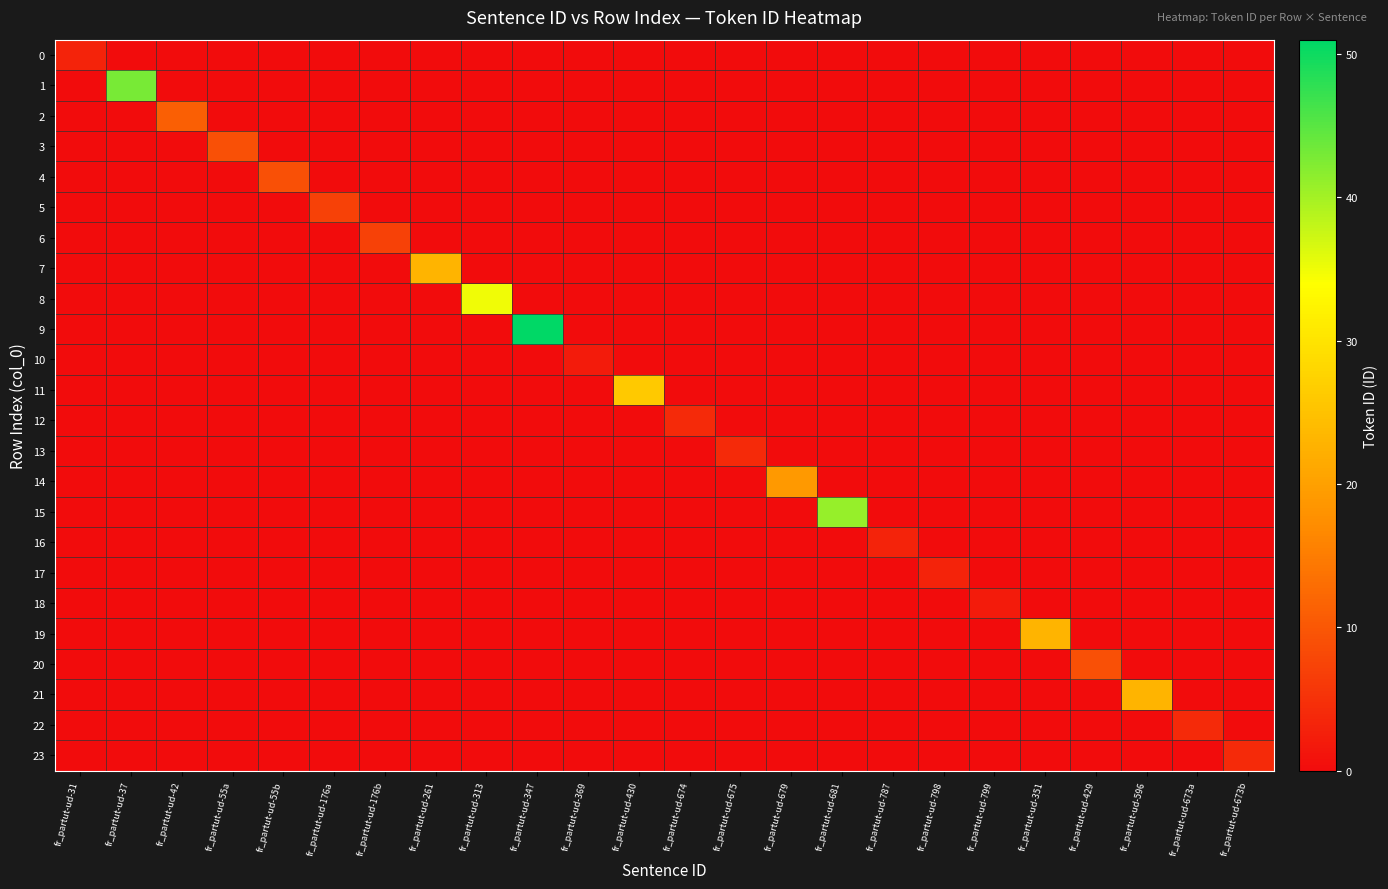

Reading left to right, transcribe all the data shown in this chart.

0: fr_partut-ud-31=3	fr_partut-ud-37=0	fr_partut-ud-42=0	fr_partut-ud-55a=0	fr_partut-ud-55b=0	fr_partut-ud-176a=0	fr_partut-ud-176b=0	fr_partut-ud-261=0	fr_partut-ud-313=0	fr_partut-ud-347=0	fr_partut-ud-369=0	fr_partut-ud-430=0	fr_partut-ud-674=0	fr_partut-ud-675=0	fr_partut-ud-679=0	fr_partut-ud-681=0	fr_partut-ud-787=0	fr_partut-ud-798=0	fr_partut-ud-799=0	fr_partut-ud-351=0	fr_partut-ud-429=0	fr_partut-ud-596=0	fr_partut-ud-673a=0	fr_partut-ud-673b=0
1: fr_partut-ud-31=0	fr_partut-ud-37=43	fr_partut-ud-42=0	fr_partut-ud-55a=0	fr_partut-ud-55b=0	fr_partut-ud-176a=0	fr_partut-ud-176b=0	fr_partut-ud-261=0	fr_partut-ud-313=0	fr_partut-ud-347=0	fr_partut-ud-369=0	fr_partut-ud-430=0	fr_partut-ud-674=0	fr_partut-ud-675=0	fr_partut-ud-679=0	fr_partut-ud-681=0	fr_partut-ud-787=0	fr_partut-ud-798=0	fr_partut-ud-799=0	fr_partut-ud-351=0	fr_partut-ud-429=0	fr_partut-ud-596=0	fr_partut-ud-673a=0	fr_partut-ud-673b=0
2: fr_partut-ud-31=0	fr_partut-ud-37=0	fr_partut-ud-42=11	fr_partut-ud-55a=0	fr_partut-ud-55b=0	fr_partut-ud-176a=0	fr_partut-ud-176b=0	fr_partut-ud-261=0	fr_partut-ud-313=0	fr_partut-ud-347=0	fr_partut-ud-369=0	fr_partut-ud-430=0	fr_partut-ud-674=0	fr_partut-ud-675=0	fr_partut-ud-679=0	fr_partut-ud-681=0	fr_partut-ud-787=0	fr_partut-ud-798=0	fr_partut-ud-799=0	fr_partut-ud-351=0	fr_partut-ud-429=0	fr_partut-ud-596=0	fr_partut-ud-673a=0	fr_partut-ud-673b=0
3: fr_partut-ud-31=0	fr_partut-ud-37=0	fr_partut-ud-42=0	fr_partut-ud-55a=9	fr_partut-ud-55b=0	fr_partut-ud-176a=0	fr_partut-ud-176b=0	fr_partut-ud-261=0	fr_partut-ud-313=0	fr_partut-ud-347=0	fr_partut-ud-369=0	fr_partut-ud-430=0	fr_partut-ud-674=0	fr_partut-ud-675=0	fr_partut-ud-679=0	fr_partut-ud-681=0	fr_partut-ud-787=0	fr_partut-ud-798=0	fr_partut-ud-799=0	fr_partut-ud-351=0	fr_partut-ud-429=0	fr_partut-ud-596=0	fr_partut-ud-673a=0	fr_partut-ud-673b=0
4: fr_partut-ud-31=0	fr_partut-ud-37=0	fr_partut-ud-42=0	fr_partut-ud-55a=0	fr_partut-ud-55b=9	fr_partut-ud-176a=0	fr_partut-ud-176b=0	fr_partut-ud-261=0	fr_partut-ud-313=0	fr_partut-ud-347=0	fr_partut-ud-369=0	fr_partut-ud-430=0	fr_partut-ud-674=0	fr_partut-ud-675=0	fr_partut-ud-679=0	fr_partut-ud-681=0	fr_partut-ud-787=0	fr_partut-ud-798=0	fr_partut-ud-799=0	fr_partut-ud-351=0	fr_partut-ud-429=0	fr_partut-ud-596=0	fr_partut-ud-673a=0	fr_partut-ud-673b=0
5: fr_partut-ud-31=0	fr_partut-ud-37=0	fr_partut-ud-42=0	fr_partut-ud-55a=0	fr_partut-ud-55b=0	fr_partut-ud-176a=7	fr_partut-ud-176b=0	fr_partut-ud-261=0	fr_partut-ud-313=0	fr_partut-ud-347=0	fr_partut-ud-369=0	fr_partut-ud-430=0	fr_partut-ud-674=0	fr_partut-ud-675=0	fr_partut-ud-679=0	fr_partut-ud-681=0	fr_partut-ud-787=0	fr_partut-ud-798=0	fr_partut-ud-799=0	fr_partut-ud-351=0	fr_partut-ud-429=0	fr_partut-ud-596=0	fr_partut-ud-673a=0	fr_partut-ud-673b=0
6: fr_partut-ud-31=0	fr_partut-ud-37=0	fr_partut-ud-42=0	fr_partut-ud-55a=0	fr_partut-ud-55b=0	fr_partut-ud-176a=0	fr_partut-ud-176b=7	fr_partut-ud-261=0	fr_partut-ud-313=0	fr_partut-ud-347=0	fr_partut-ud-369=0	fr_partut-ud-430=0	fr_partut-ud-674=0	fr_partut-ud-675=0	fr_partut-ud-679=0	fr_partut-ud-681=0	fr_partut-ud-787=0	fr_partut-ud-798=0	fr_partut-ud-799=0	fr_partut-ud-351=0	fr_partut-ud-429=0	fr_partut-ud-596=0	fr_partut-ud-673a=0	fr_partut-ud-673b=0
7: fr_partut-ud-31=0	fr_partut-ud-37=0	fr_partut-ud-42=0	fr_partut-ud-55a=0	fr_partut-ud-55b=0	fr_partut-ud-176a=0	fr_partut-ud-176b=0	fr_partut-ud-261=23	fr_partut-ud-313=0	fr_partut-ud-347=0	fr_partut-ud-369=0	fr_partut-ud-430=0	fr_partut-ud-674=0	fr_partut-ud-675=0	fr_partut-ud-679=0	fr_partut-ud-681=0	fr_partut-ud-787=0	fr_partut-ud-798=0	fr_partut-ud-799=0	fr_partut-ud-351=0	fr_partut-ud-429=0	fr_partut-ud-596=0	fr_partut-ud-673a=0	fr_partut-ud-673b=0
8: fr_partut-ud-31=0	fr_partut-ud-37=0	fr_partut-ud-42=0	fr_partut-ud-55a=0	fr_partut-ud-55b=0	fr_partut-ud-176a=0	fr_partut-ud-176b=0	fr_partut-ud-261=0	fr_partut-ud-313=35	fr_partut-ud-347=0	fr_partut-ud-369=0	fr_partut-ud-430=0	fr_partut-ud-674=0	fr_partut-ud-675=0	fr_partut-ud-679=0	fr_partut-ud-681=0	fr_partut-ud-787=0	fr_partut-ud-798=0	fr_partut-ud-799=0	fr_partut-ud-351=0	fr_partut-ud-429=0	fr_partut-ud-596=0	fr_partut-ud-673a=0	fr_partut-ud-673b=0
9: fr_partut-ud-31=0	fr_partut-ud-37=0	fr_partut-ud-42=0	fr_partut-ud-55a=0	fr_partut-ud-55b=0	fr_partut-ud-176a=0	fr_partut-ud-176b=0	fr_partut-ud-261=0	fr_partut-ud-313=0	fr_partut-ud-347=51	fr_partut-ud-369=0	fr_partut-ud-430=0	fr_partut-ud-674=0	fr_partut-ud-675=0	fr_partut-ud-679=0	fr_partut-ud-681=0	fr_partut-ud-787=0	fr_partut-ud-798=0	fr_partut-ud-799=0	fr_partut-ud-351=0	fr_partut-ud-429=0	fr_partut-ud-596=0	fr_partut-ud-673a=0	fr_partut-ud-673b=0
10: fr_partut-ud-31=0	fr_partut-ud-37=0	fr_partut-ud-42=0	fr_partut-ud-55a=0	fr_partut-ud-55b=0	fr_partut-ud-176a=0	fr_partut-ud-176b=0	fr_partut-ud-261=0	fr_partut-ud-313=0	fr_partut-ud-347=0	fr_partut-ud-369=2	fr_partut-ud-430=0	fr_partut-ud-674=0	fr_partut-ud-675=0	fr_partut-ud-679=0	fr_partut-ud-681=0	fr_partut-ud-787=0	fr_partut-ud-798=0	fr_partut-ud-799=0	fr_partut-ud-351=0	fr_partut-ud-429=0	fr_partut-ud-596=0	fr_partut-ud-673a=0	fr_partut-ud-673b=0
11: fr_partut-ud-31=0	fr_partut-ud-37=0	fr_partut-ud-42=0	fr_partut-ud-55a=0	fr_partut-ud-55b=0	fr_partut-ud-176a=0	fr_partut-ud-176b=0	fr_partut-ud-261=0	fr_partut-ud-313=0	fr_partut-ud-347=0	fr_partut-ud-369=0	fr_partut-ud-430=26	fr_partut-ud-674=0	fr_partut-ud-675=0	fr_partut-ud-679=0	fr_partut-ud-681=0	fr_partut-ud-787=0	fr_partut-ud-798=0	fr_partut-ud-799=0	fr_partut-ud-351=0	fr_partut-ud-429=0	fr_partut-ud-596=0	fr_partut-ud-673a=0	fr_partut-ud-673b=0
12: fr_partut-ud-31=0	fr_partut-ud-37=0	fr_partut-ud-42=0	fr_partut-ud-55a=0	fr_partut-ud-55b=0	fr_partut-ud-176a=0	fr_partut-ud-176b=0	fr_partut-ud-261=0	fr_partut-ud-313=0	fr_partut-ud-347=0	fr_partut-ud-369=0	fr_partut-ud-430=0	fr_partut-ud-674=4	fr_partut-ud-675=0	fr_partut-ud-679=0	fr_partut-ud-681=0	fr_partut-ud-787=0	fr_partut-ud-798=0	fr_partut-ud-799=0	fr_partut-ud-351=0	fr_partut-ud-429=0	fr_partut-ud-596=0	fr_partut-ud-673a=0	fr_partut-ud-673b=0
13: fr_partut-ud-31=0	fr_partut-ud-37=0	fr_partut-ud-42=0	fr_partut-ud-55a=0	fr_partut-ud-55b=0	fr_partut-ud-176a=0	fr_partut-ud-176b=0	fr_partut-ud-261=0	fr_partut-ud-313=0	fr_partut-ud-347=0	fr_partut-ud-369=0	fr_partut-ud-430=0	fr_partut-ud-674=0	fr_partut-ud-675=4	fr_partut-ud-679=0	fr_partut-ud-681=0	fr_partut-ud-787=0	fr_partut-ud-798=0	fr_partut-ud-799=0	fr_partut-ud-351=0	fr_partut-ud-429=0	fr_partut-ud-596=0	fr_partut-ud-673a=0	fr_partut-ud-673b=0
14: fr_partut-ud-31=0	fr_partut-ud-37=0	fr_partut-ud-42=0	fr_partut-ud-55a=0	fr_partut-ud-55b=0	fr_partut-ud-176a=0	fr_partut-ud-176b=0	fr_partut-ud-261=0	fr_partut-ud-313=0	fr_partut-ud-347=0	fr_partut-ud-369=0	fr_partut-ud-430=0	fr_partut-ud-674=0	fr_partut-ud-675=0	fr_partut-ud-679=19	fr_partut-ud-681=0	fr_partut-ud-787=0	fr_partut-ud-798=0	fr_partut-ud-799=0	fr_partut-ud-351=0	fr_partut-ud-429=0	fr_partut-ud-596=0	fr_partut-ud-673a=0	fr_partut-ud-673b=0
15: fr_partut-ud-31=0	fr_partut-ud-37=0	fr_partut-ud-42=0	fr_partut-ud-55a=0	fr_partut-ud-55b=0	fr_partut-ud-176a=0	fr_partut-ud-176b=0	fr_partut-ud-261=0	fr_partut-ud-313=0	fr_partut-ud-347=0	fr_partut-ud-369=0	fr_partut-ud-430=0	fr_partut-ud-674=0	fr_partut-ud-675=0	fr_partut-ud-679=0	fr_partut-ud-681=41	fr_partut-ud-787=0	fr_partut-ud-798=0	fr_partut-ud-799=0	fr_partut-ud-351=0	fr_partut-ud-429=0	fr_partut-ud-596=0	fr_partut-ud-673a=0	fr_partut-ud-673b=0
16: fr_partut-ud-31=0	fr_partut-ud-37=0	fr_partut-ud-42=0	fr_partut-ud-55a=0	fr_partut-ud-55b=0	fr_partut-ud-176a=0	fr_partut-ud-176b=0	fr_partut-ud-261=0	fr_partut-ud-313=0	fr_partut-ud-347=0	fr_partut-ud-369=0	fr_partut-ud-430=0	fr_partut-ud-674=0	fr_partut-ud-675=0	fr_partut-ud-679=0	fr_partut-ud-681=0	fr_partut-ud-787=3	fr_partut-ud-798=0	fr_partut-ud-799=0	fr_partut-ud-351=0	fr_partut-ud-429=0	fr_partut-ud-596=0	fr_partut-ud-673a=0	fr_partut-ud-673b=0
17: fr_partut-ud-31=0	fr_partut-ud-37=0	fr_partut-ud-42=0	fr_partut-ud-55a=0	fr_partut-ud-55b=0	fr_partut-ud-176a=0	fr_partut-ud-176b=0	fr_partut-ud-261=0	fr_partut-ud-313=0	fr_partut-ud-347=0	fr_partut-ud-369=0	fr_partut-ud-430=0	fr_partut-ud-674=0	fr_partut-ud-675=0	fr_partut-ud-679=0	fr_partut-ud-681=0	fr_partut-ud-787=0	fr_partut-ud-798=3	fr_partut-ud-799=0	fr_partut-ud-351=0	fr_partut-ud-429=0	fr_partut-ud-596=0	fr_partut-ud-673a=0	fr_partut-ud-673b=0
18: fr_partut-ud-31=0	fr_partut-ud-37=0	fr_partut-ud-42=0	fr_partut-ud-55a=0	fr_partut-ud-55b=0	fr_partut-ud-176a=0	fr_partut-ud-176b=0	fr_partut-ud-261=0	fr_partut-ud-313=0	fr_partut-ud-347=0	fr_partut-ud-369=0	fr_partut-ud-430=0	fr_partut-ud-674=0	fr_partut-ud-675=0	fr_partut-ud-679=0	fr_partut-ud-681=0	fr_partut-ud-787=0	fr_partut-ud-798=0	fr_partut-ud-799=2	fr_partut-ud-351=0	fr_partut-ud-429=0	fr_partut-ud-596=0	fr_partut-ud-673a=0	fr_partut-ud-673b=0
19: fr_partut-ud-31=0	fr_partut-ud-37=0	fr_partut-ud-42=0	fr_partut-ud-55a=0	fr_partut-ud-55b=0	fr_partut-ud-176a=0	fr_partut-ud-176b=0	fr_partut-ud-261=0	fr_partut-ud-313=0	fr_partut-ud-347=0	fr_partut-ud-369=0	fr_partut-ud-430=0	fr_partut-ud-674=0	fr_partut-ud-675=0	fr_partut-ud-679=0	fr_partut-ud-681=0	fr_partut-ud-787=0	fr_partut-ud-798=0	fr_partut-ud-799=0	fr_partut-ud-351=23	fr_partut-ud-429=0	fr_partut-ud-596=0	fr_partut-ud-673a=0	fr_partut-ud-673b=0
20: fr_partut-ud-31=0	fr_partut-ud-37=0	fr_partut-ud-42=0	fr_partut-ud-55a=0	fr_partut-ud-55b=0	fr_partut-ud-176a=0	fr_partut-ud-176b=0	fr_partut-ud-261=0	fr_partut-ud-313=0	fr_partut-ud-347=0	fr_partut-ud-369=0	fr_partut-ud-430=0	fr_partut-ud-674=0	fr_partut-ud-675=0	fr_partut-ud-679=0	fr_partut-ud-681=0	fr_partut-ud-787=0	fr_partut-ud-798=0	fr_partut-ud-799=0	fr_partut-ud-351=0	fr_partut-ud-429=9	fr_partut-ud-596=0	fr_partut-ud-673a=0	fr_partut-ud-673b=0
21: fr_partut-ud-31=0	fr_partut-ud-37=0	fr_partut-ud-42=0	fr_partut-ud-55a=0	fr_partut-ud-55b=0	fr_partut-ud-176a=0	fr_partut-ud-176b=0	fr_partut-ud-261=0	fr_partut-ud-313=0	fr_partut-ud-347=0	fr_partut-ud-369=0	fr_partut-ud-430=0	fr_partut-ud-674=0	fr_partut-ud-675=0	fr_partut-ud-679=0	fr_partut-ud-681=0	fr_partut-ud-787=0	fr_partut-ud-798=0	fr_partut-ud-799=0	fr_partut-ud-351=0	fr_partut-ud-429=0	fr_partut-ud-596=23	fr_partut-ud-673a=0	fr_partut-ud-673b=0
22: fr_partut-ud-31=0	fr_partut-ud-37=0	fr_partut-ud-42=0	fr_partut-ud-55a=0	fr_partut-ud-55b=0	fr_partut-ud-176a=0	fr_partut-ud-176b=0	fr_partut-ud-261=0	fr_partut-ud-313=0	fr_partut-ud-347=0	fr_partut-ud-369=0	fr_partut-ud-430=0	fr_partut-ud-674=0	fr_partut-ud-675=0	fr_partut-ud-679=0	fr_partut-ud-681=0	fr_partut-ud-787=0	fr_partut-ud-798=0	fr_partut-ud-799=0	fr_partut-ud-351=0	fr_partut-ud-429=0	fr_partut-ud-596=0	fr_partut-ud-673a=4	fr_partut-ud-673b=0
23: fr_partut-ud-31=0	fr_partut-ud-37=0	fr_partut-ud-42=0	fr_partut-ud-55a=0	fr_partut-ud-55b=0	fr_partut-ud-176a=0	fr_partut-ud-176b=0	fr_partut-ud-261=0	fr_partut-ud-313=0	fr_partut-ud-347=0	fr_partut-ud-369=0	fr_partut-ud-430=0	fr_partut-ud-674=0	fr_partut-ud-675=0	fr_partut-ud-679=0	fr_partut-ud-681=0	fr_partut-ud-787=0	fr_partut-ud-798=0	fr_partut-ud-799=0	fr_partut-ud-351=0	fr_partut-ud-429=0	fr_partut-ud-596=0	fr_partut-ud-673a=0	fr_partut-ud-673b=4